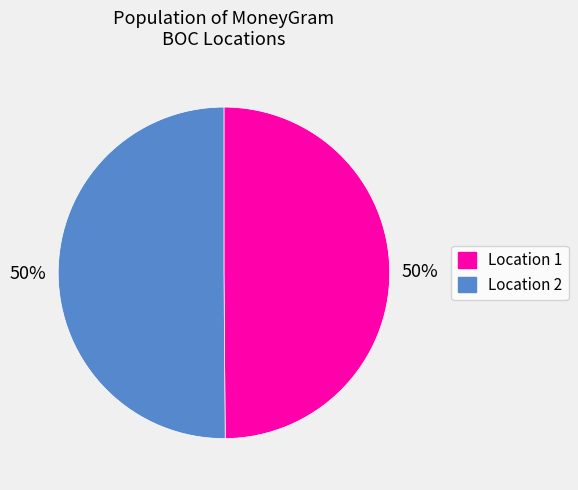

The Location 2 slice represents 50% of the pie. True or false?

True